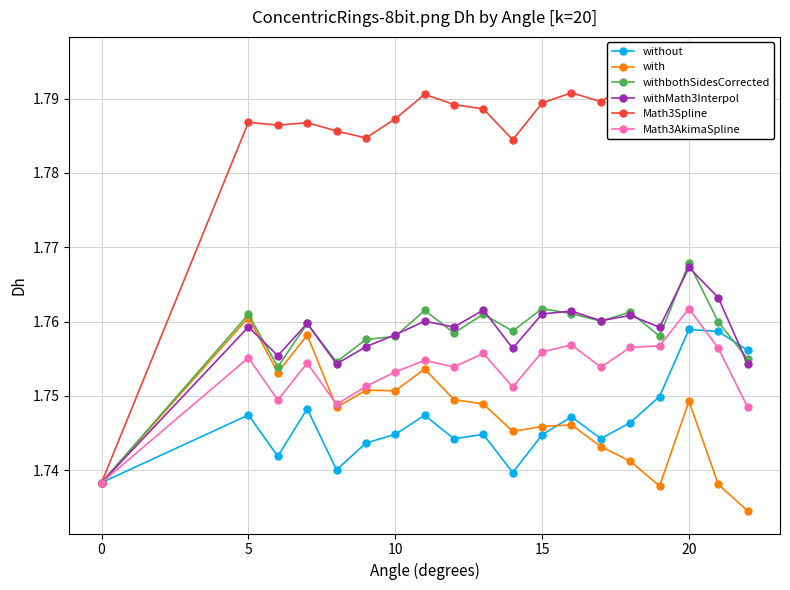

Is it true that with equals 0.8 at 15?

False